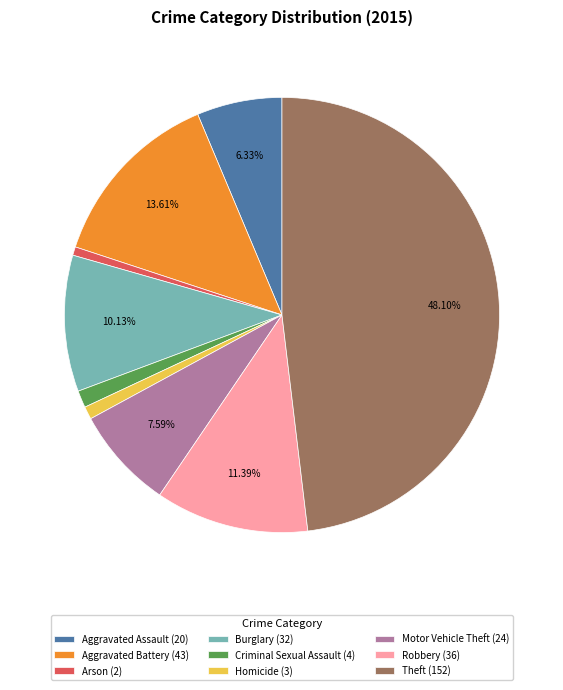

What percentage is NOT represented by Aggravated Battery?

86.4%